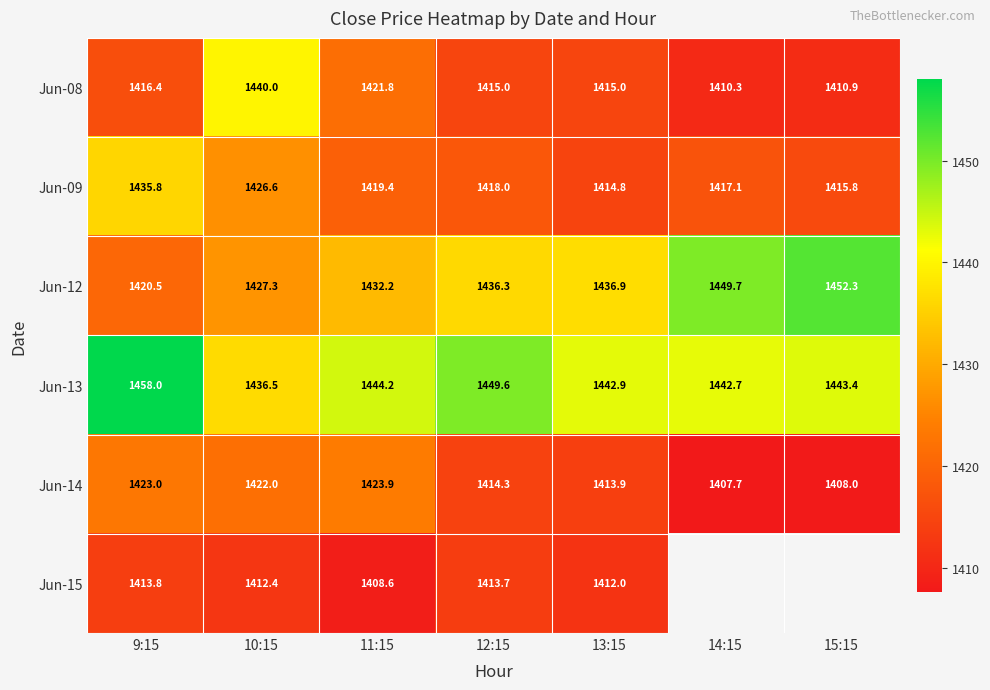

Is it true that Jun-12 equals 1420.5 at 9:15?

True